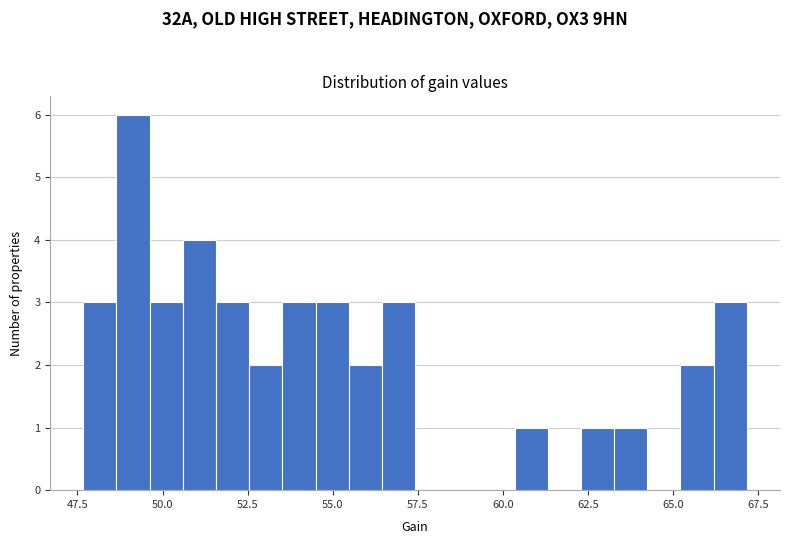

Read against the x-axis, roughly where is the centre of the tallest bar?

49.0